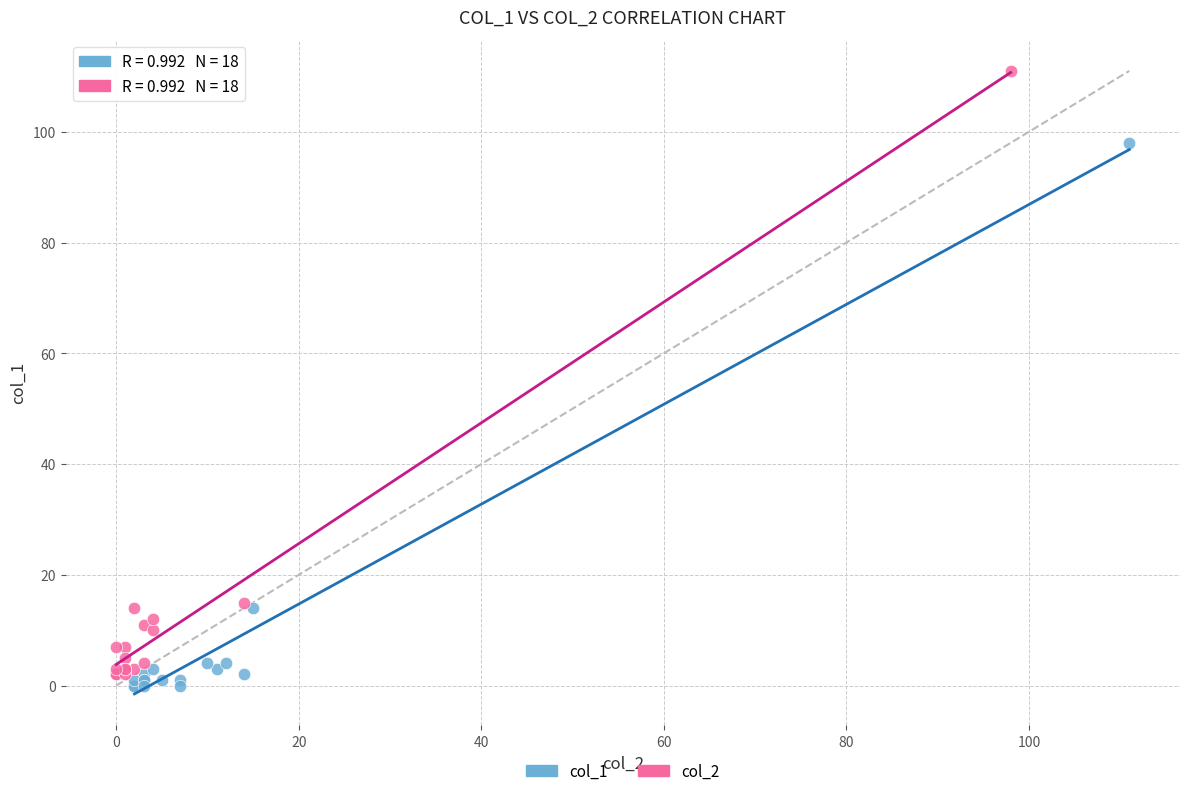

Which series has the largest Y range (max minus min)?

col_2